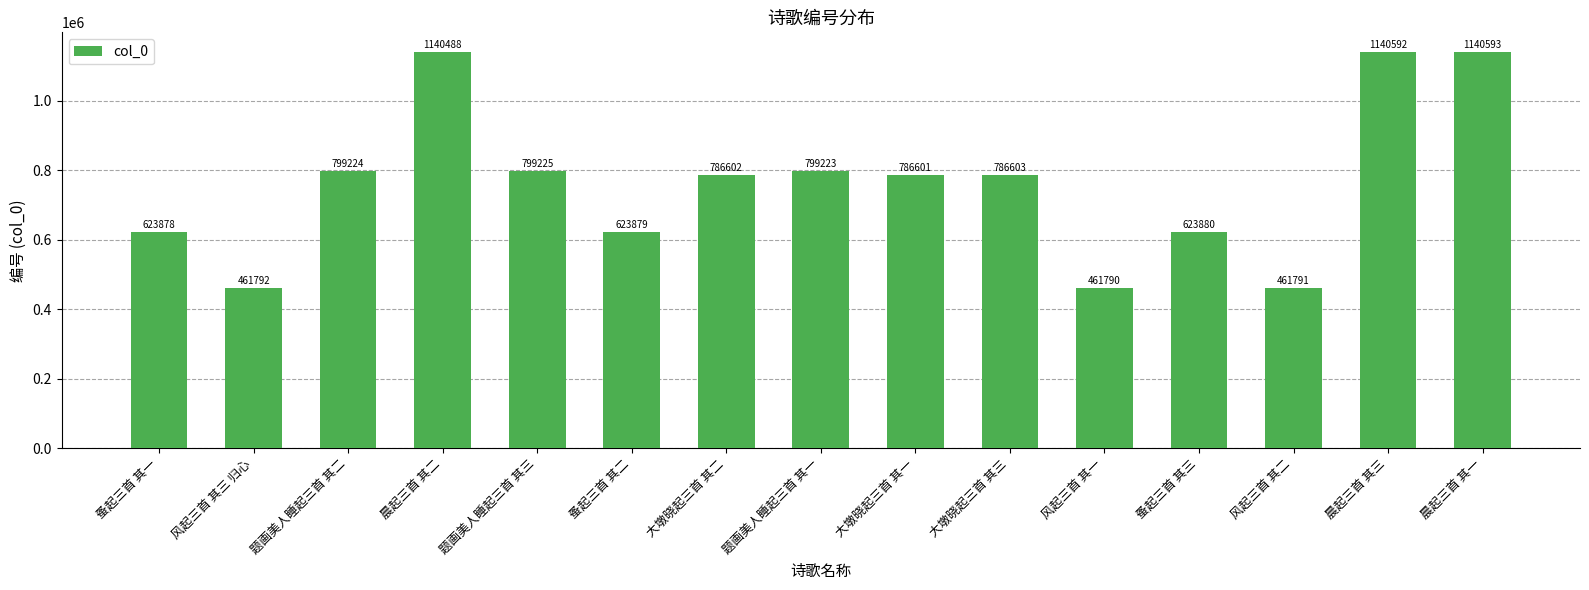

What is the change in value from 蚤起三首 其二 to 晨起三首 其一?

+516714